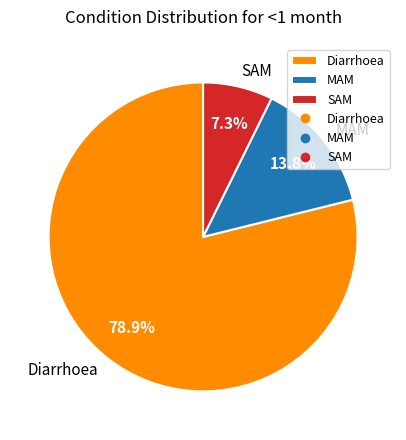

To the nearest percent, what percentage of the pie is MAM?

14%